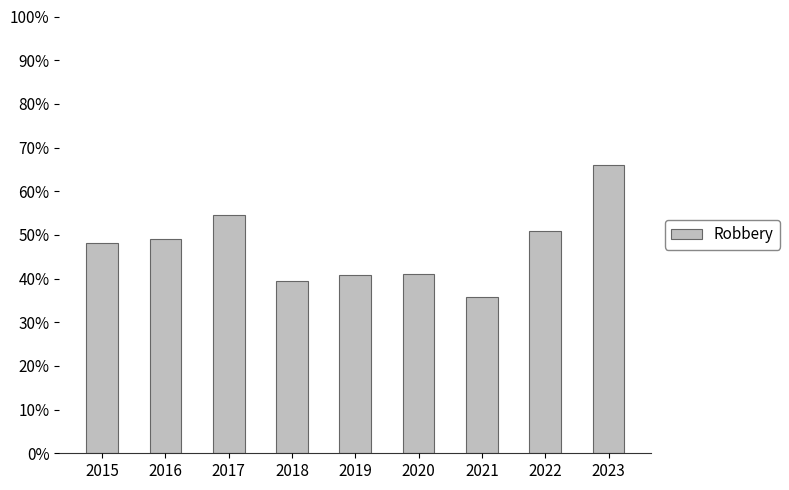

What is the minimum value shown in the chart?

35.8